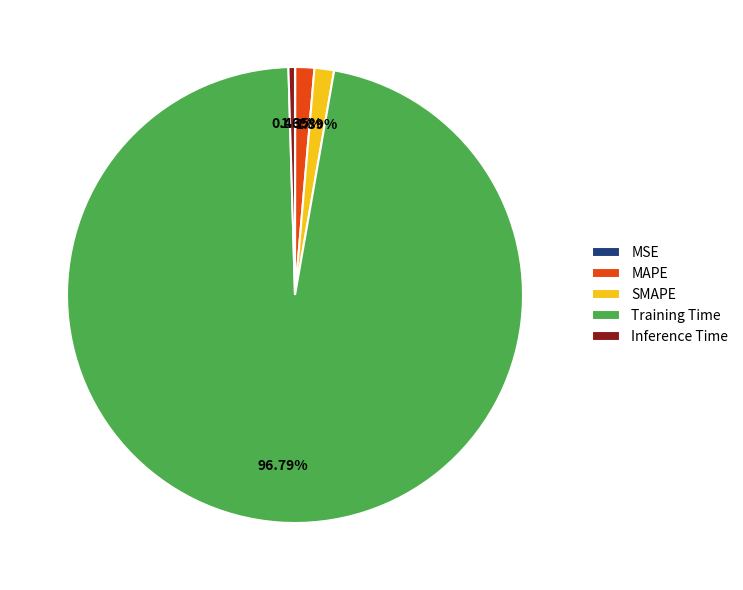

What is the total percentage of MAPE and Inference Time?

1.8%